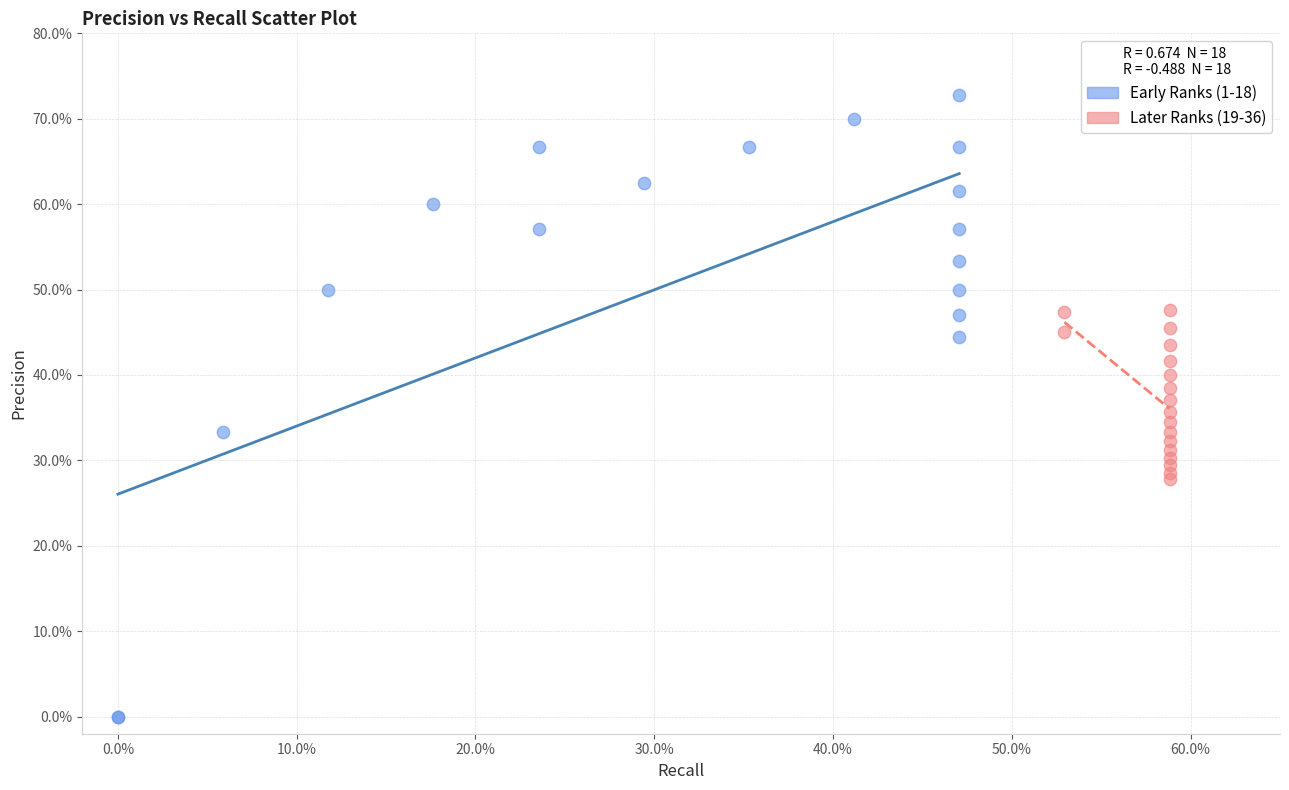

Which series has the largest Y range (max minus min)?

Early Ranks (1-18)